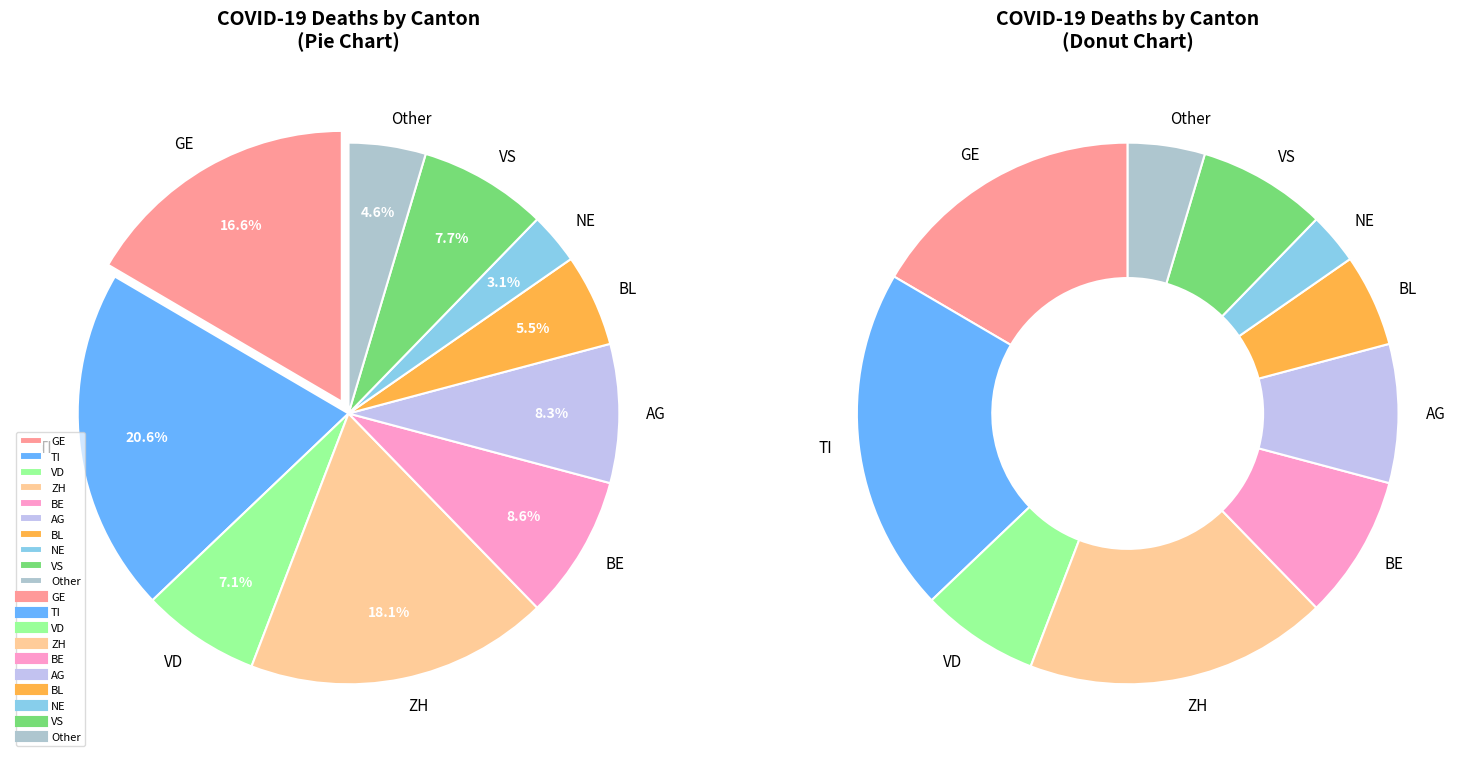

To the nearest percent, what is the difference between the 18 and 27 slice percentages?

3%